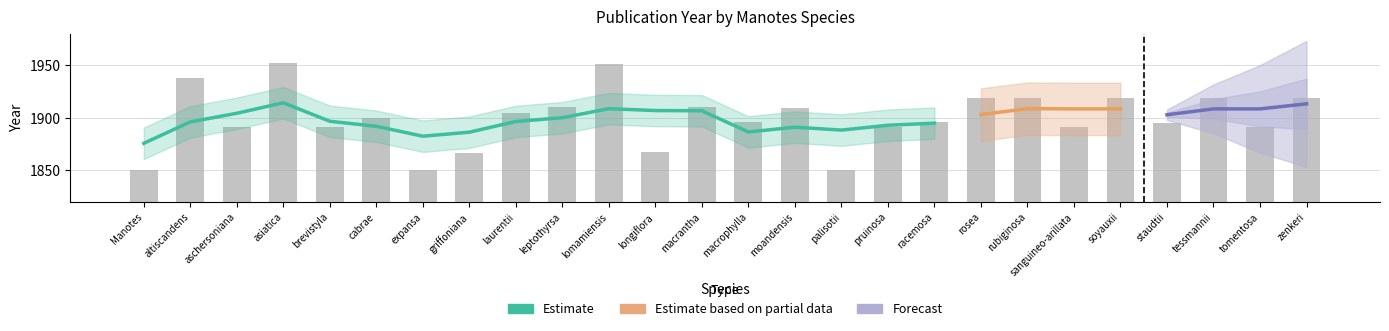

Which category has the highest value across all series?

asiatica